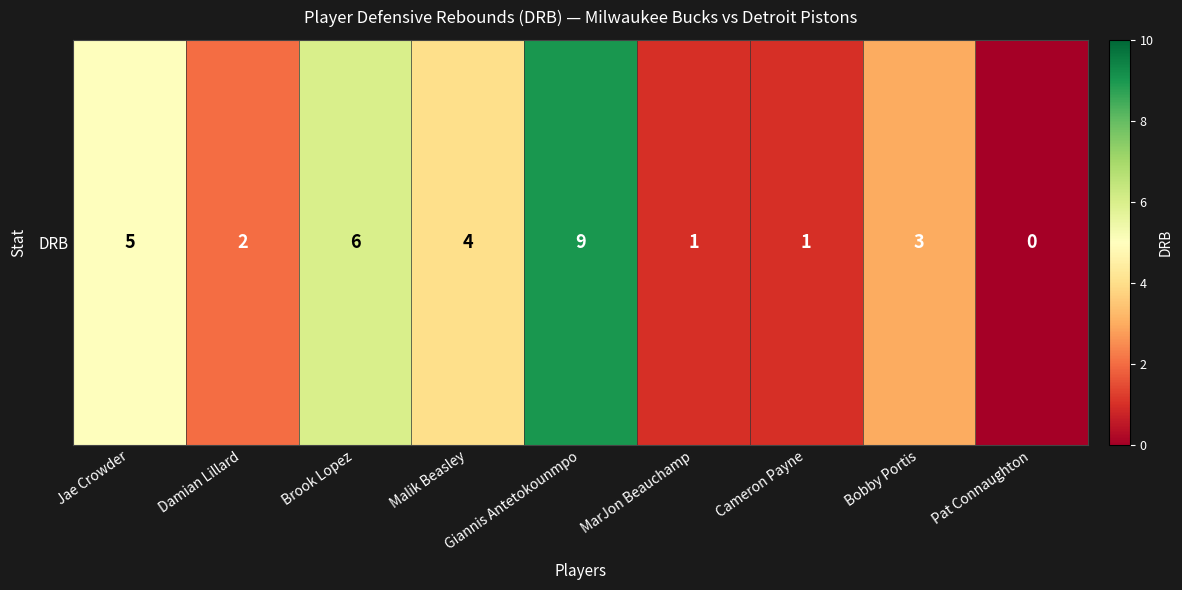

List the labels in order of value, smallest first.

Pat Connaughton, MarJon Beauchamp, Cameron Payne, Damian Lillard, Bobby Portis, Malik Beasley, Jae Crowder, Brook Lopez, Giannis Antetokounmpo